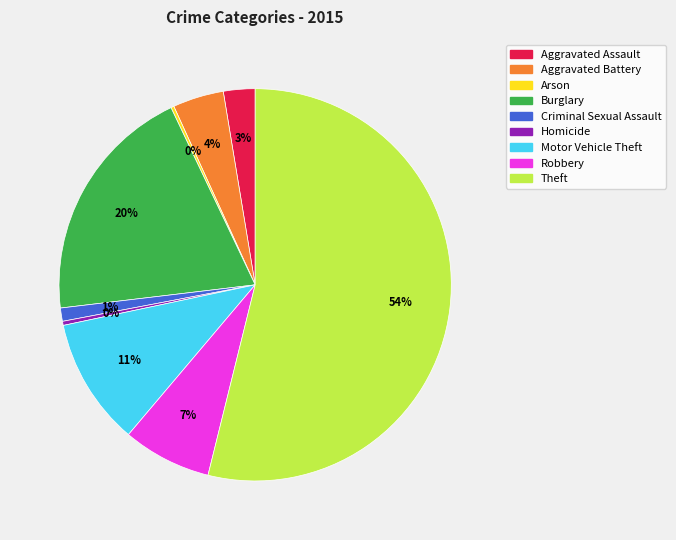

To the nearest percent, what is the difference between the largest and smallest slice percentages?

54%